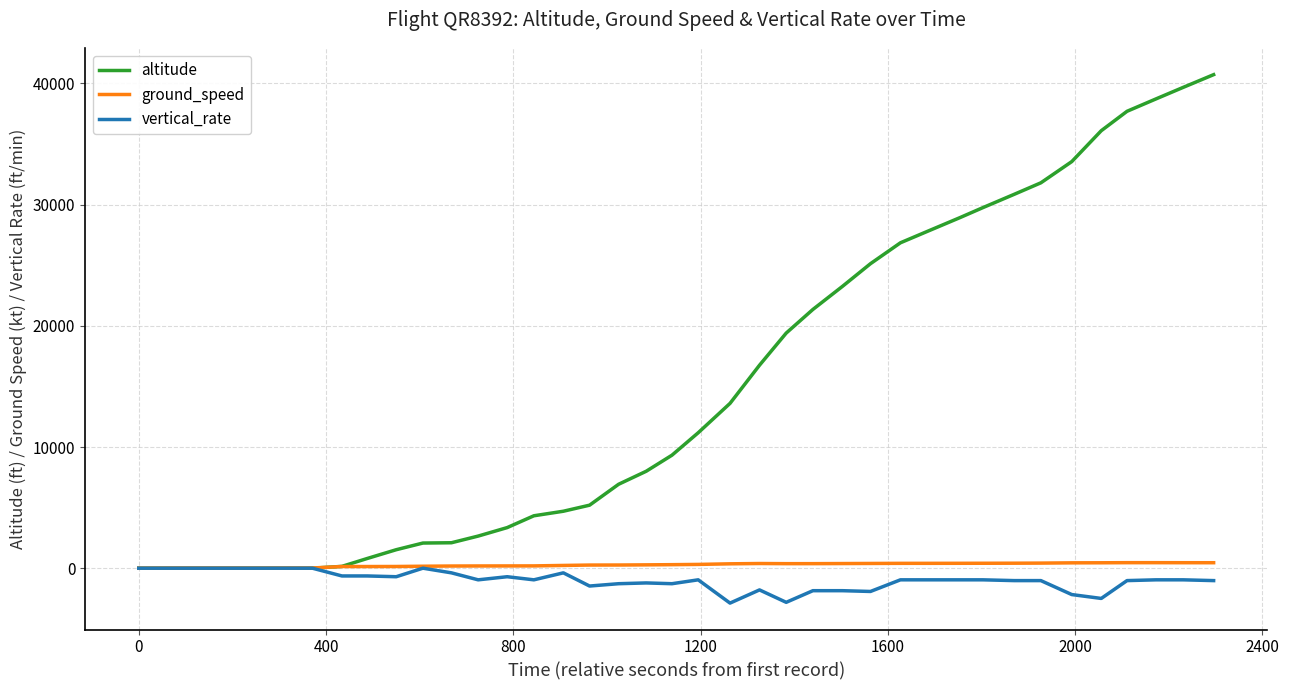

What are all the series names shown in the legend?

altitude, ground_speed, vertical_rate